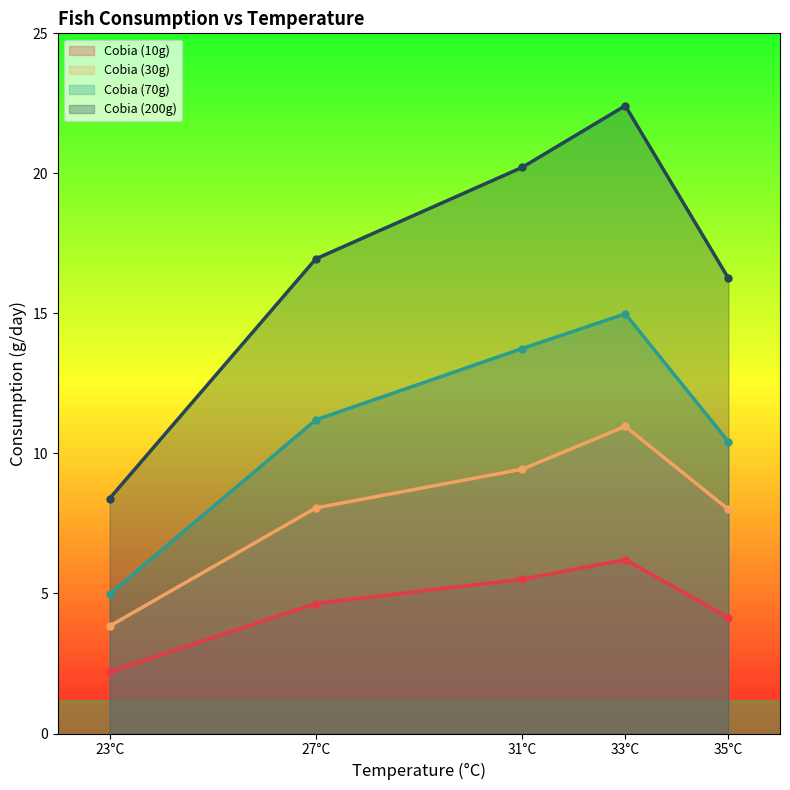

What is the average value of the Cobia (10g) series?

4.5